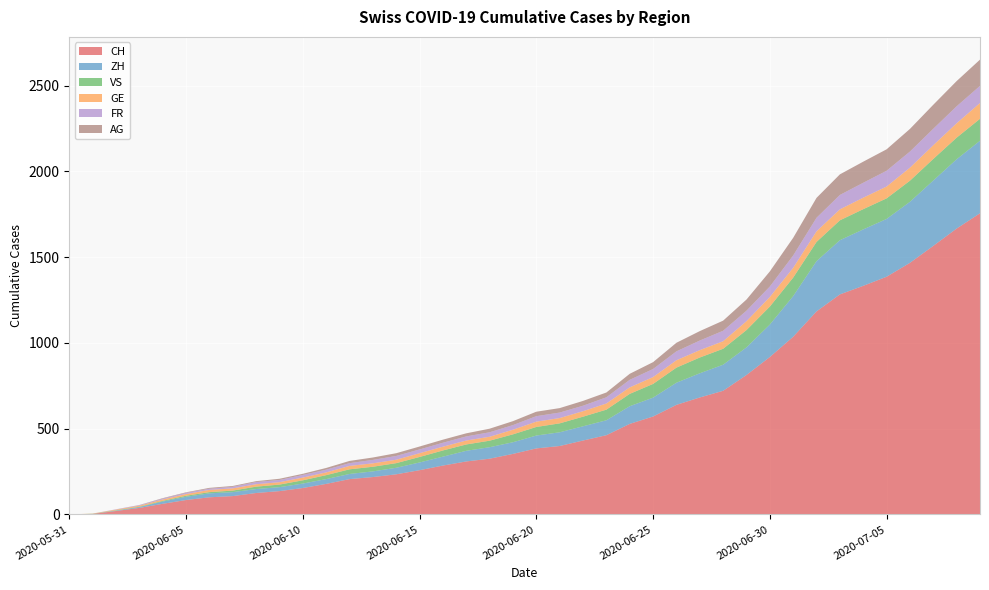

Reading left to right, list all the values displayed in this chart.

CH: 0	3	20	38	62	84	100	107	125	136	154	178	206	218	234	258	285	309	325	353	385	399	431	462	528	571	639	682	721	813	918	1036	1184	1283	1333	1386	1467	1566	1667	1756
ZH: 0	0	2	5	13	19	23	23	23	23	26	28	30	33	38	45	52	62	67	68	75	80	83	87	103	110	129	141	152	161	189	237	293	316	329	337	356	381	404	423
VS: 0	1	2	2	4	6	7	9	14	15	19	23	27	27	27	32	36	37	38	46	50	52	56	62	72	80	88	92	93	101	105	108	112	116	118	120	123	126	126	128
GE: 0	1	4	6	8	10	13	13	14	14	16	16	20	20	20	22	22	23	23	27	31	31	32	36	38	40	43	43	44	52	56	57	62	64	67	69	76	80	84	92
FR: 0	0	2	3	5	7	7	9	13	13	15	16	16	20	22	22	23	24	26	27	32	32	32	36	44	47	52	56	61	61	61	72	79	84	87	92	94	96	99	100
AG: 0	0	0	1	3	3	5	5	5	7	7	10	13	14	16	17	18	18	21	23	26	26	28	28	35	40	50	55	59	65	88	103	116	120	123	125	132	140	147	153